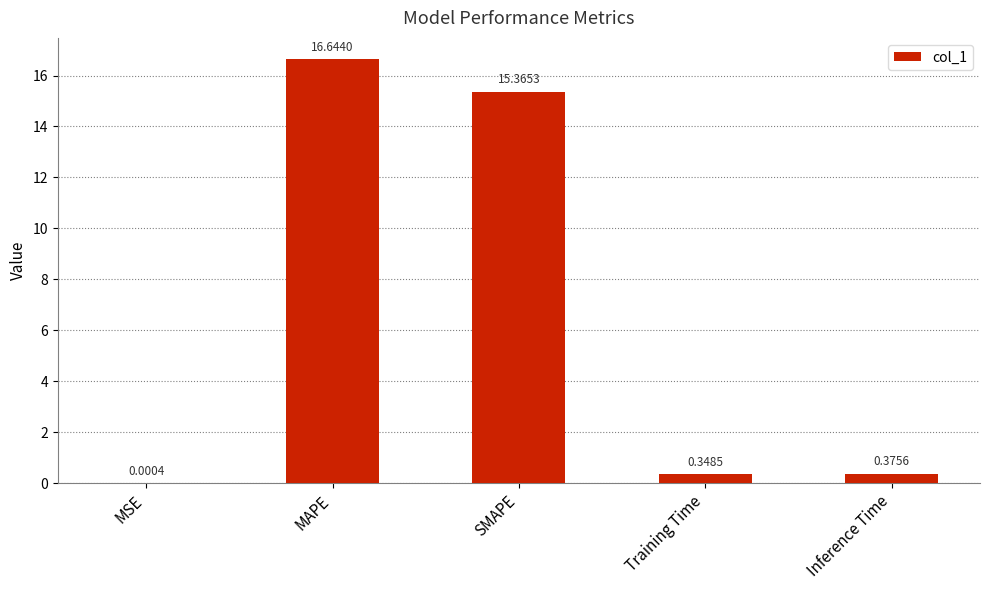

What is the sum of the values at MAPE and MSE?

16.6